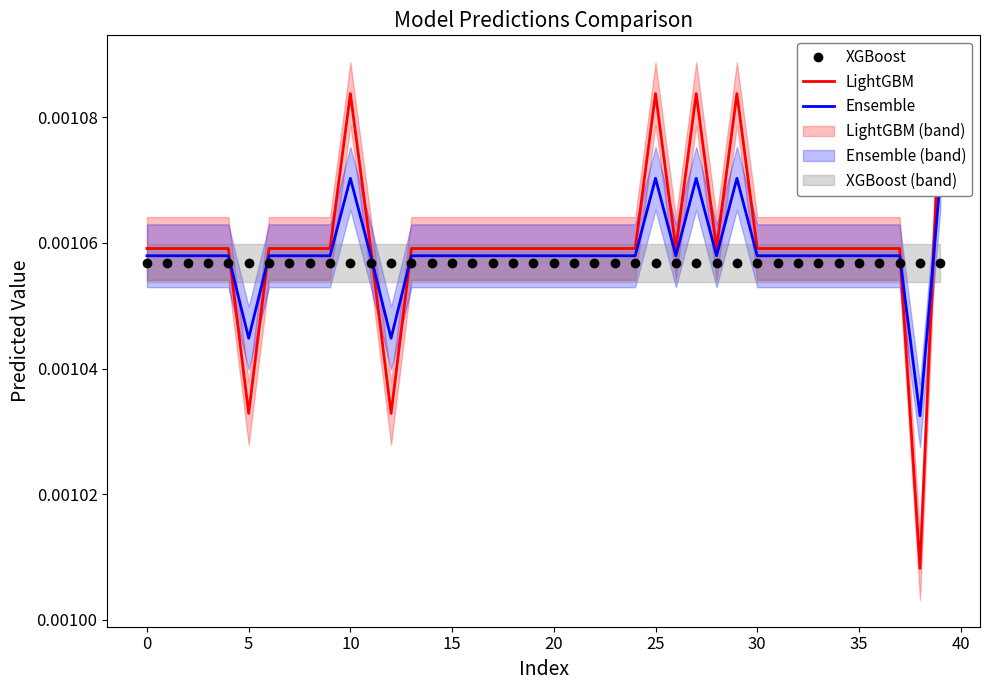

In Ensemble, how many points are higher than both neighbors (excluding endpoints)?

4